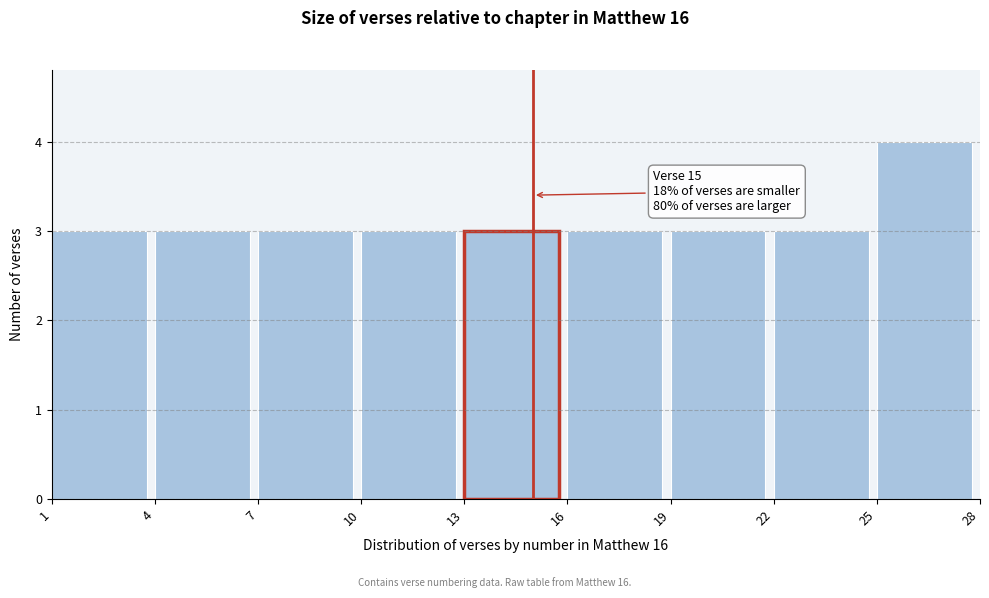

Over which range of the x-axis is the bar tallest?

25 to 28